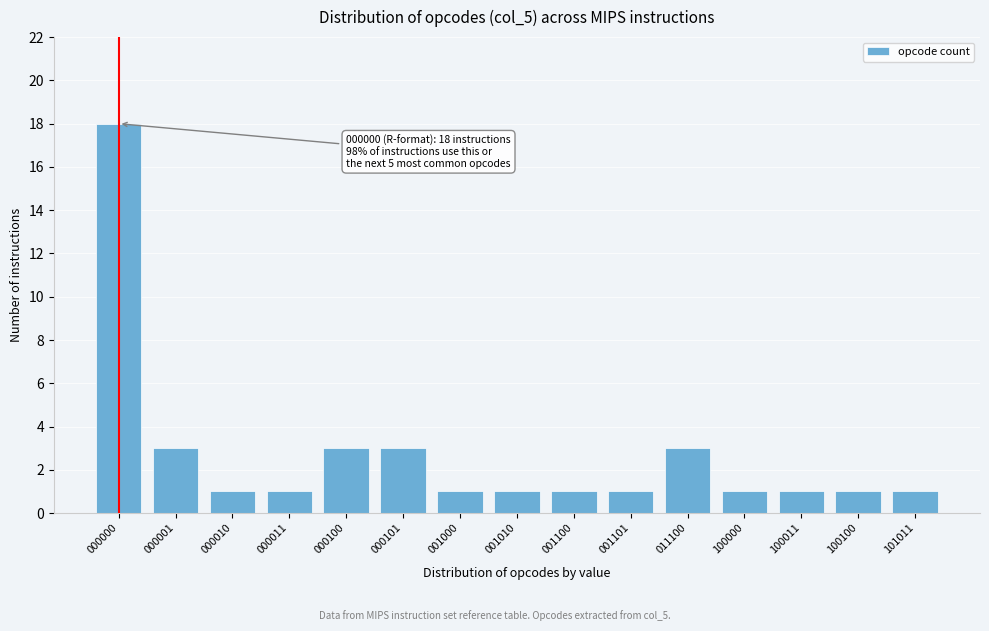

Reading left to right, list all the values displayed in this chart.

18	3	1	1	3	3	1	1	1	1	3	1	1	1	1